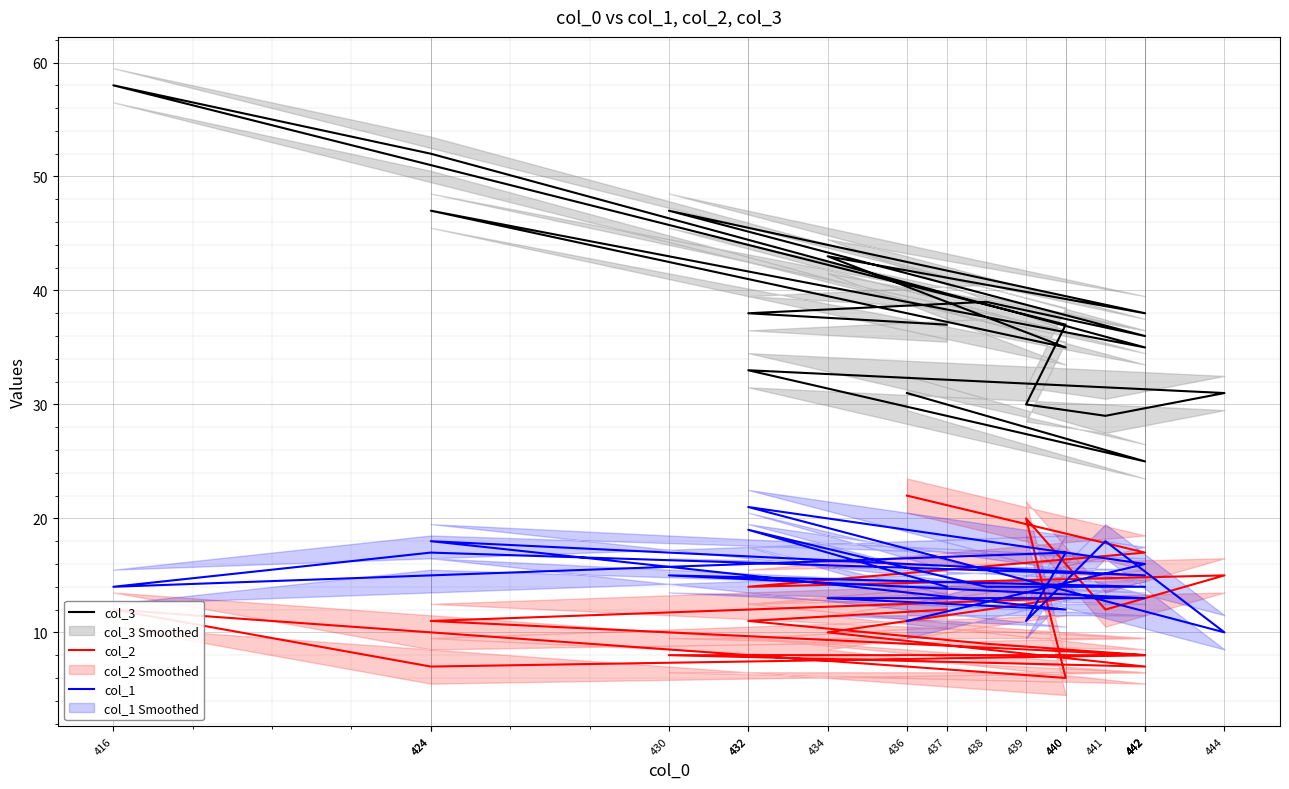

What is the average value of the col_1 series?

15